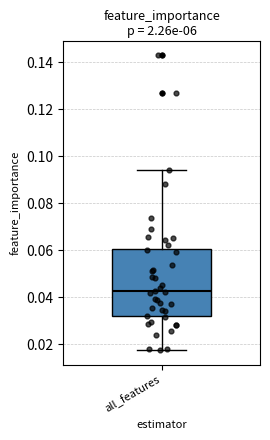

Transcribe this box plot: give where the median line is, the range the box spans, and where the two whiskers end, as read against the y-axis. The values are not printed on the chart, so give them approximately, as read against the axis.

median 0.042, box 0.032 to 0.060, whiskers 0.018 to 0.094